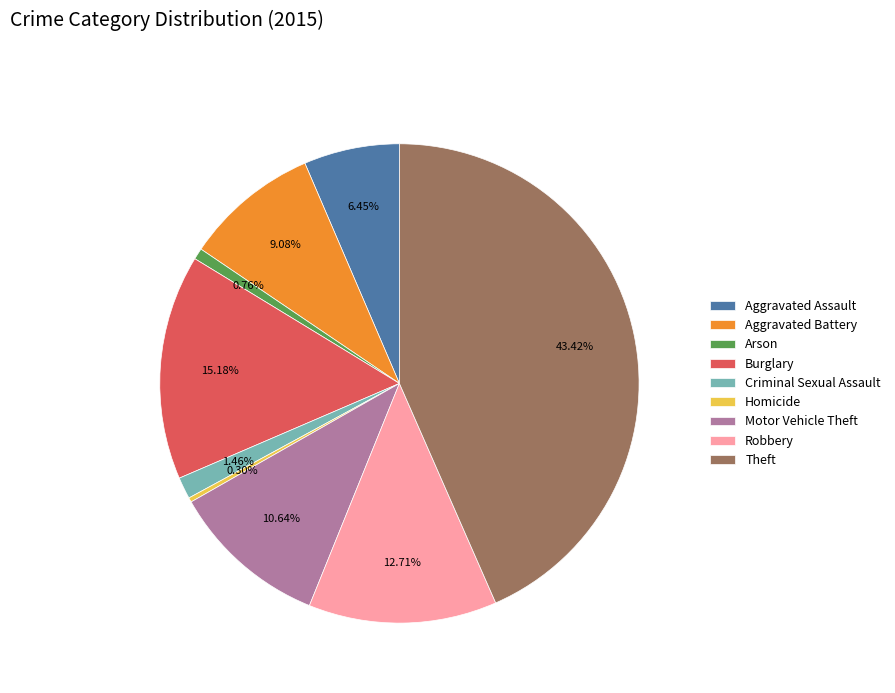

Combined, do Criminal Sexual Assault and Burglary account for over 50%?

No